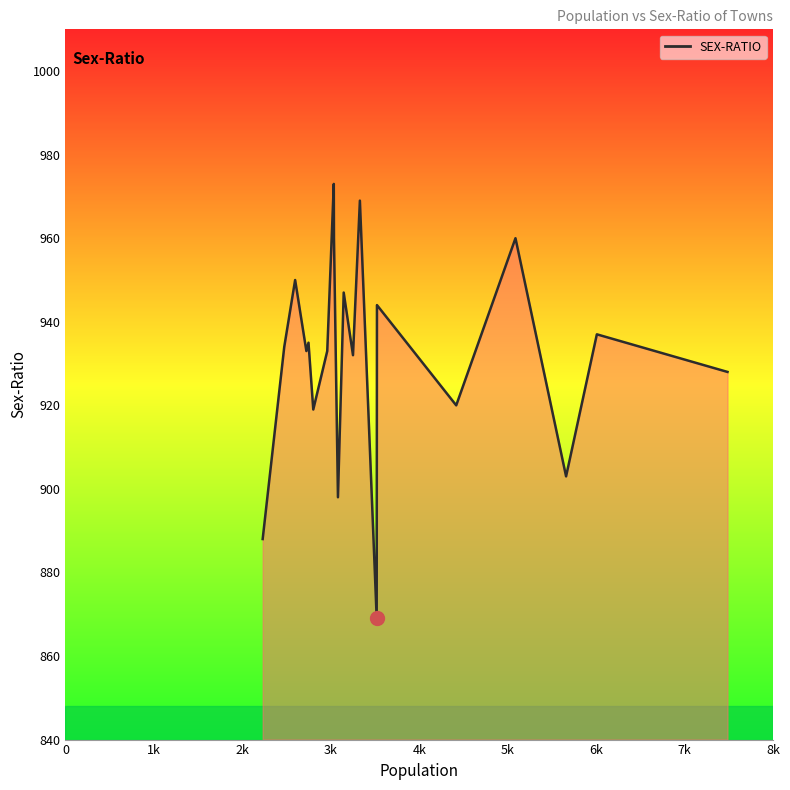

What is the difference between the maximum and second lowest values?

85